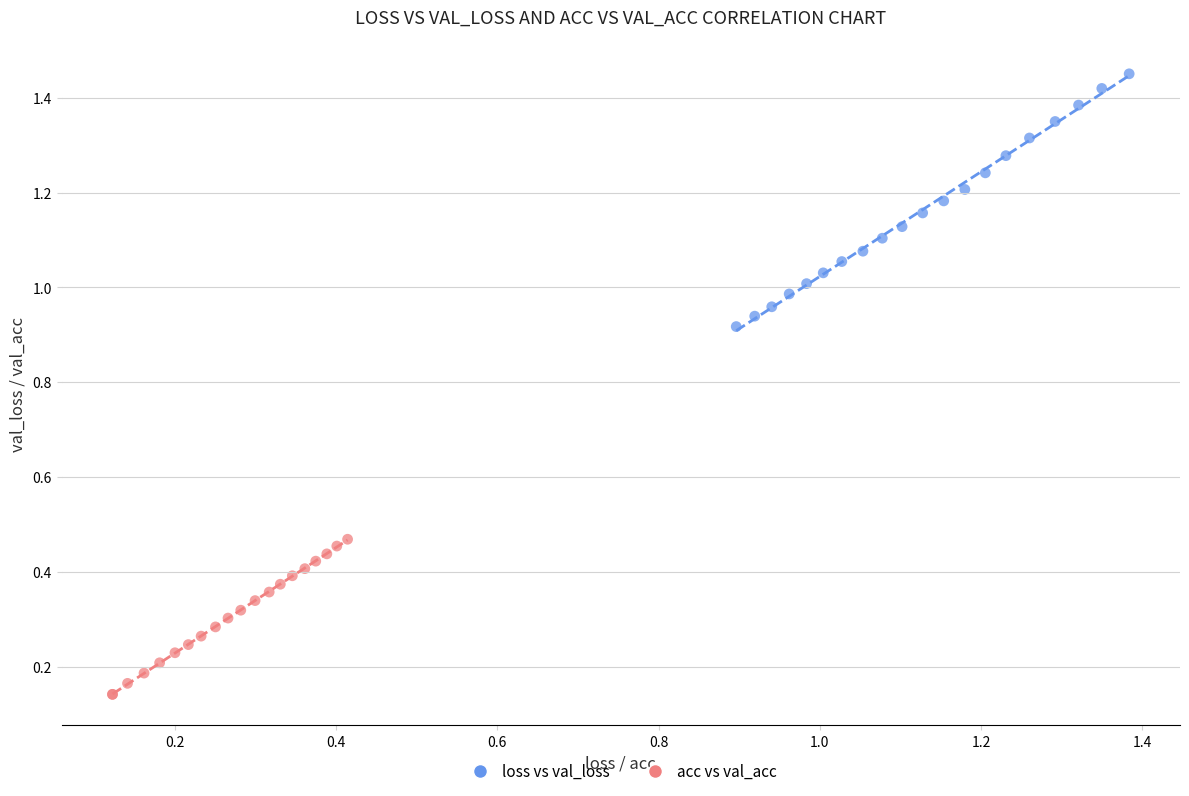

Which series has the largest Y range (max minus min)?

loss vs val_loss